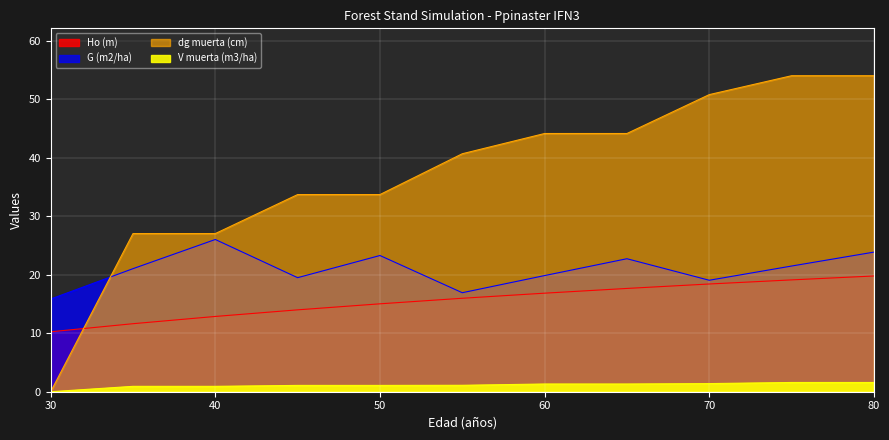

What is the maximum value shown in the chart?

54.0